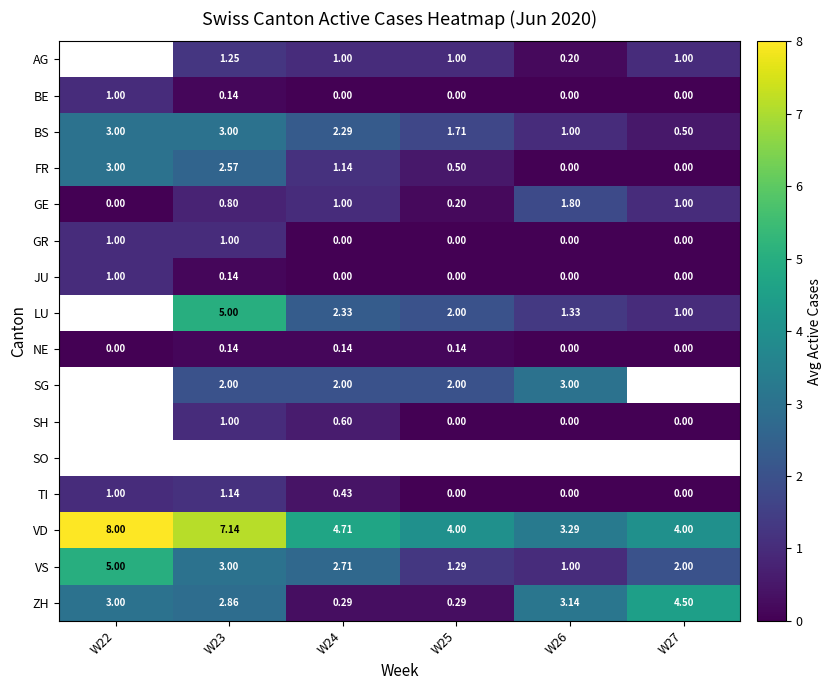

The JU series shows 0.6 at W24. True or false?

False